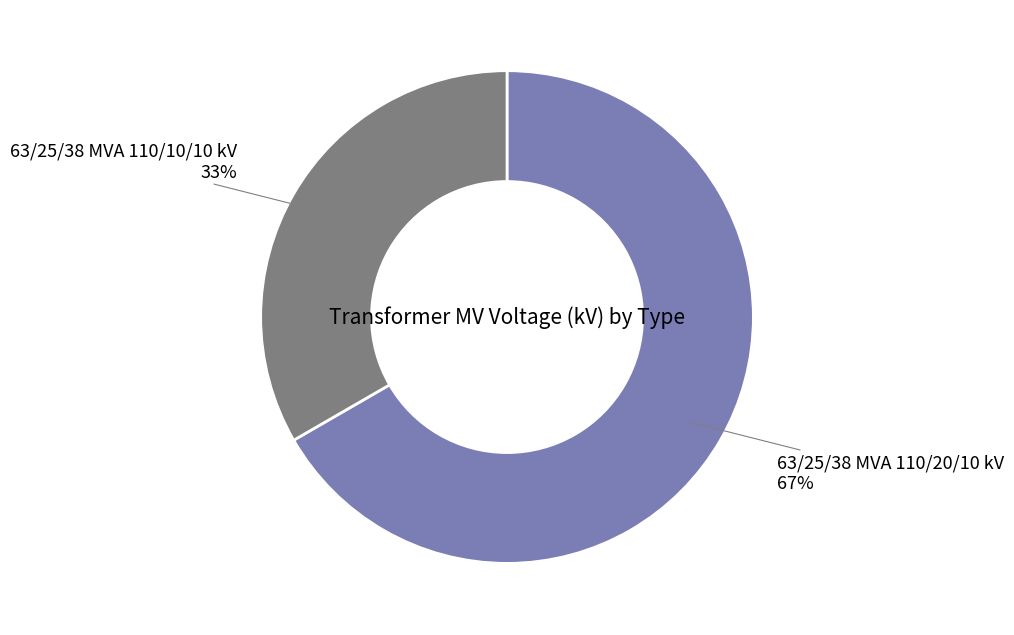

Which category has the biggest portion of the pie?

63/25/38 MVA 110/20/10 kV